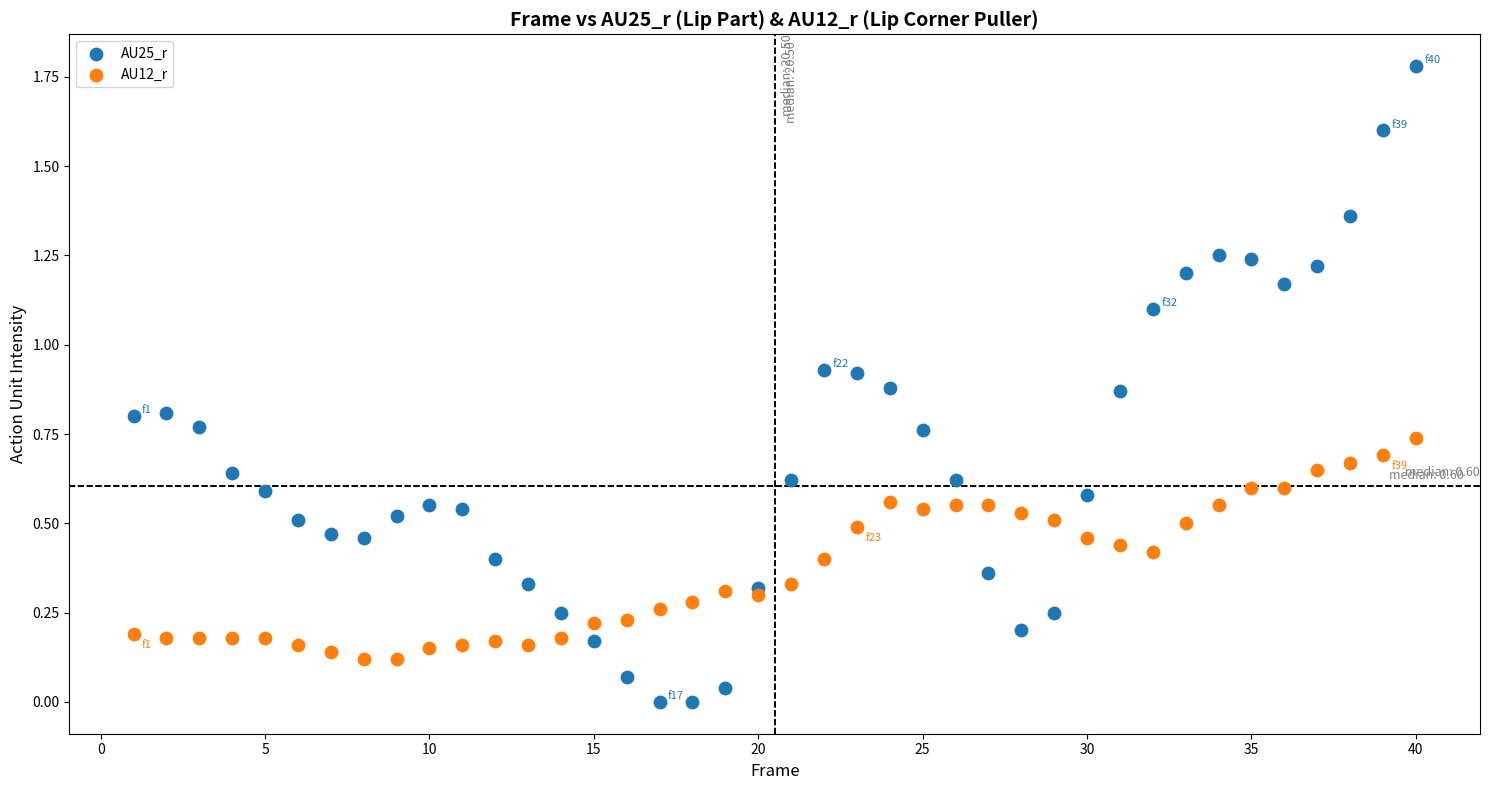

Which series contains the lowest Y value?

AU25_r